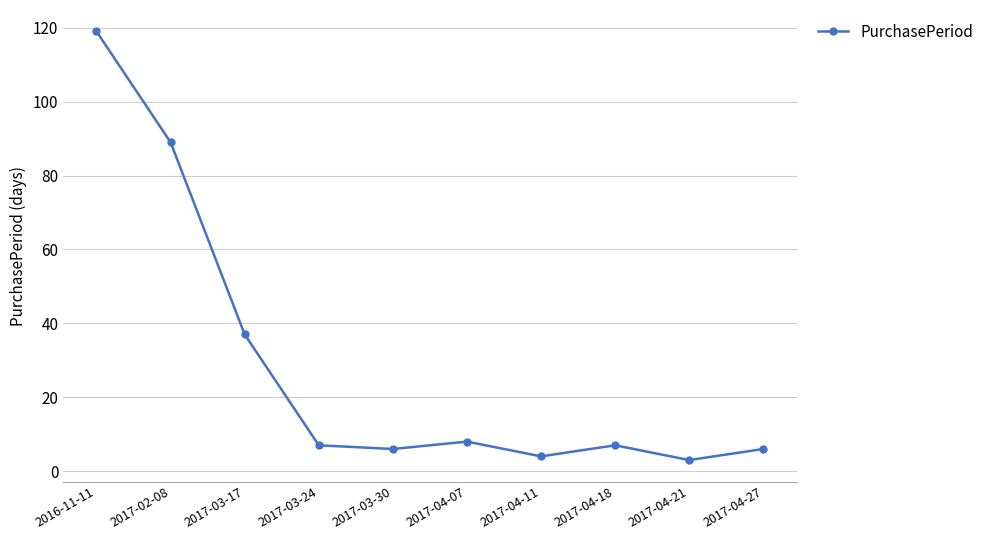

The chart shows a value of 3 at 2017-04-21. True or false?

True